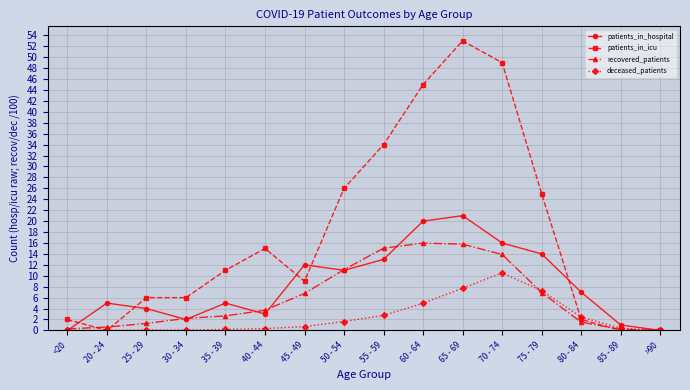

True or false: patients_in_icu has a value of 45.0 at 60 - 64.

True